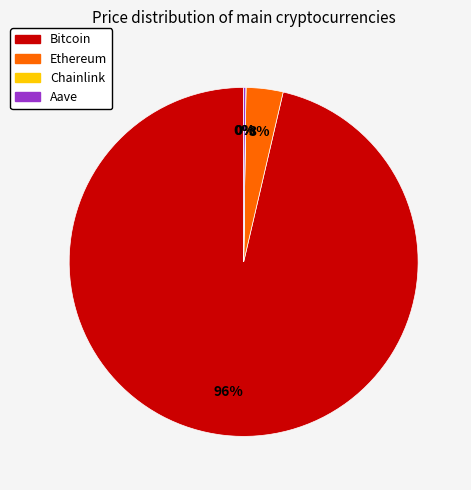

Which slice is the largest?

Bitcoin